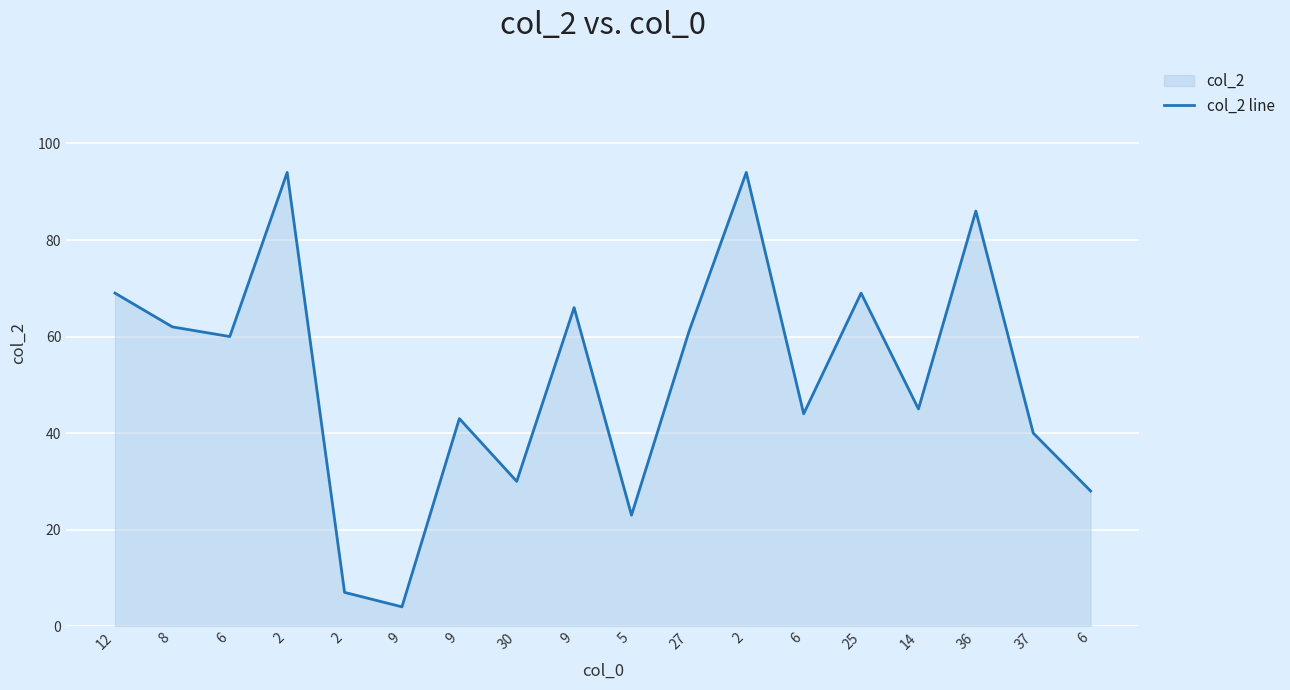

List the labels in order of value, largest first.

2, 2, 36, 12, 25, 9, 8, 27, 6, 14, 6, 9, 37, 30, 6, 5, 2, 9